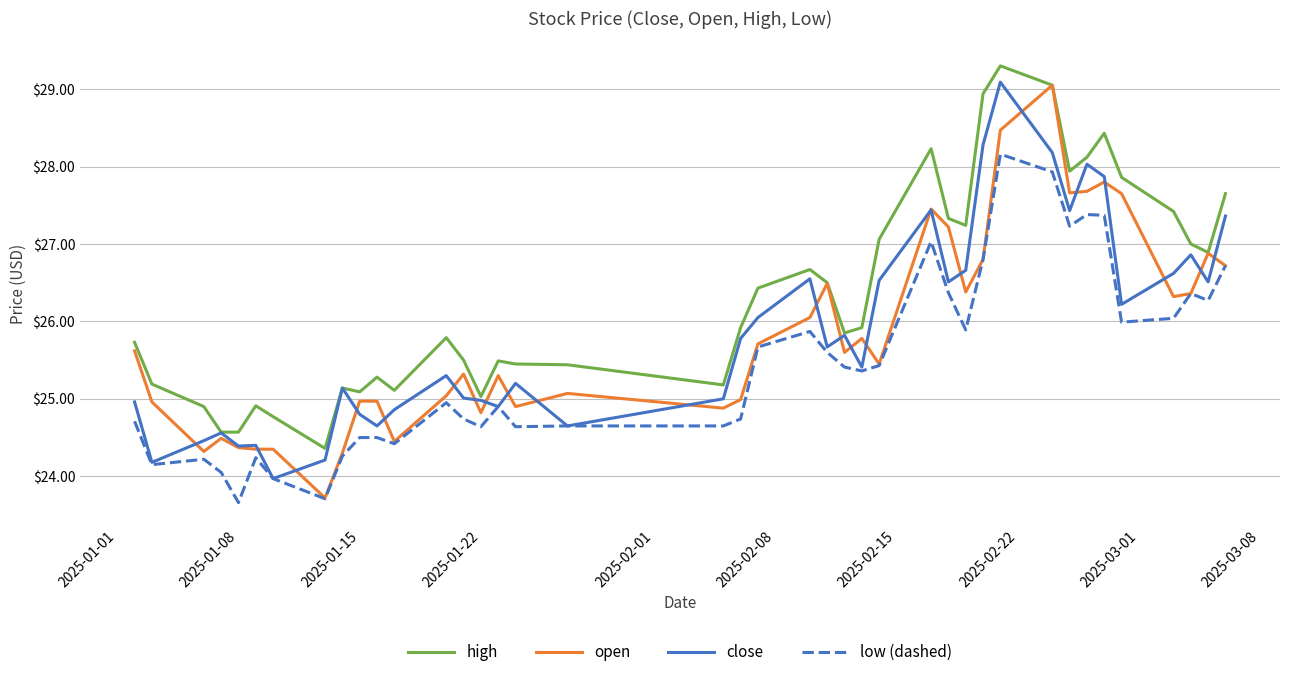

Which series has the widest spread of values?

open